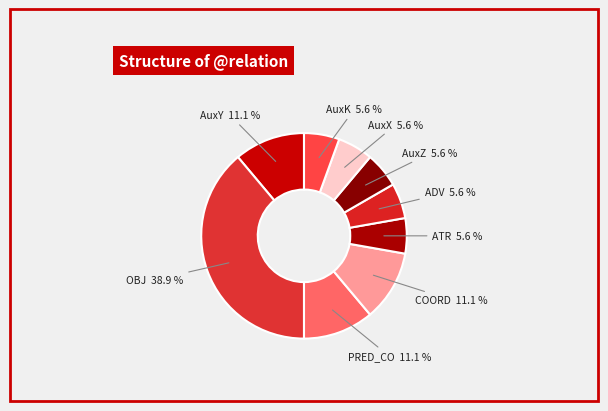

The COORD slice represents 11% of the pie. True or false?

True